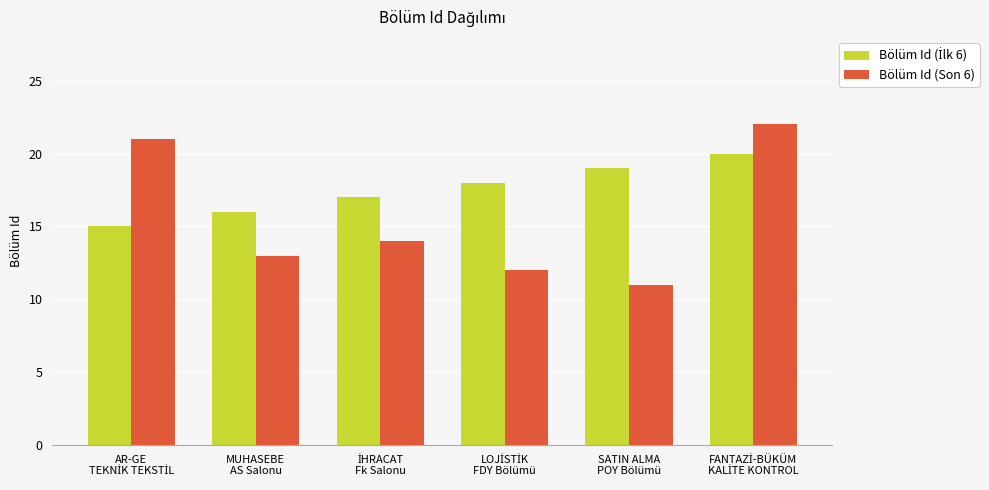

Which label corresponds to the smallest value in the chart?

SATIN ALMA
POY Bölümü